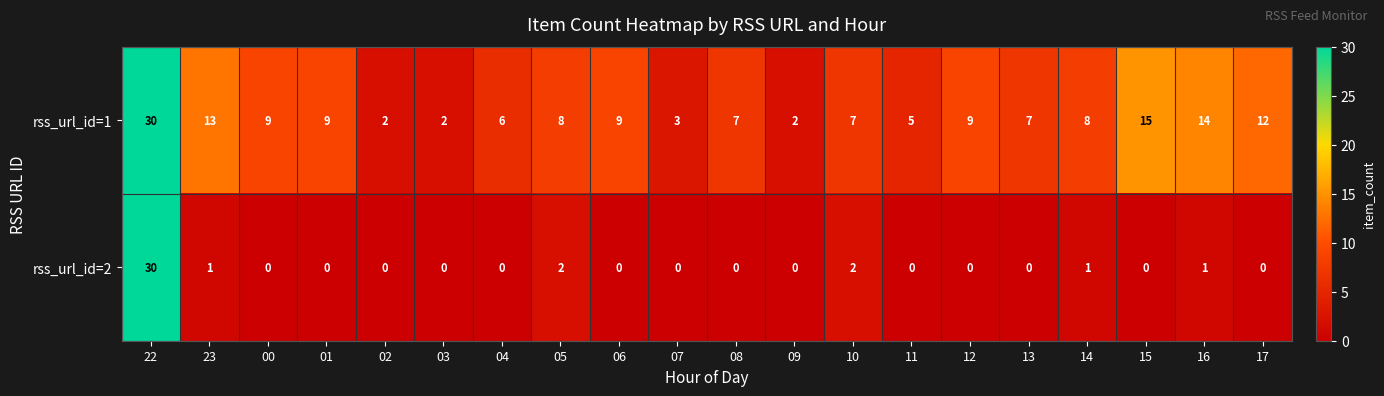

Rank the series at 04 from lowest to highest value.

rss_url_id=2, rss_url_id=1